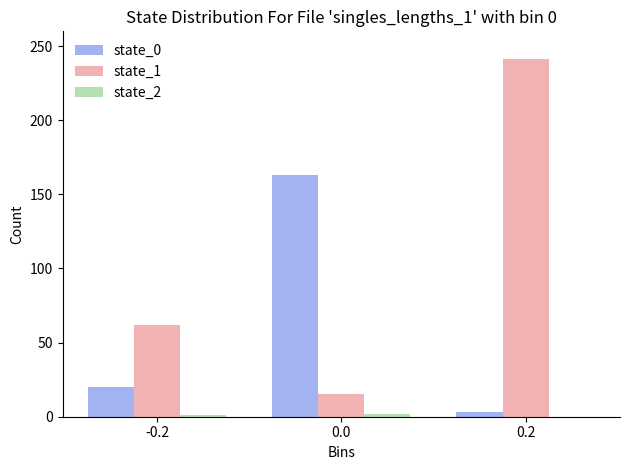

What is the greatest value displayed?

241